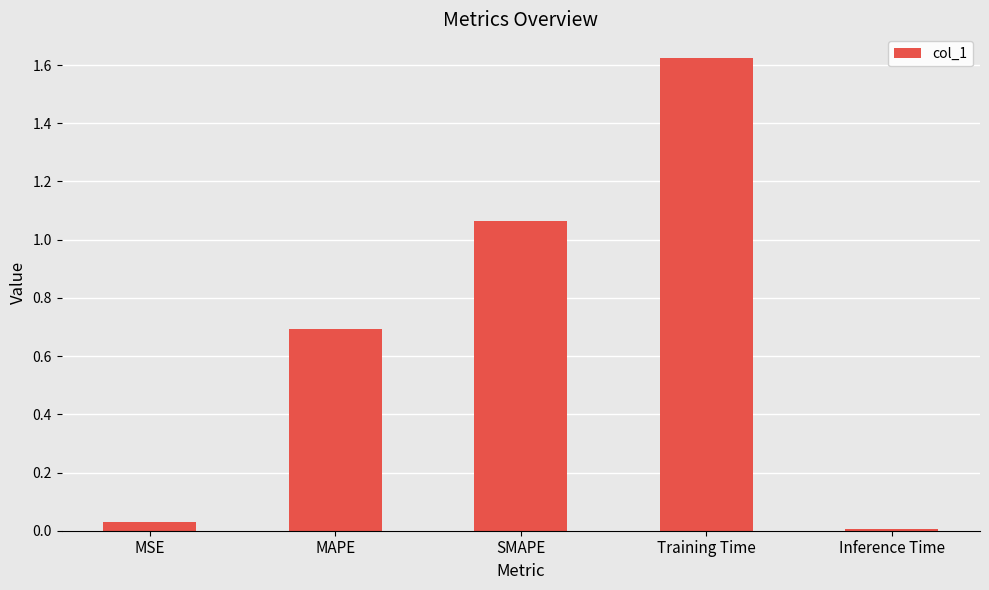

Which has a higher value, SMAPE or Training Time?

Training Time